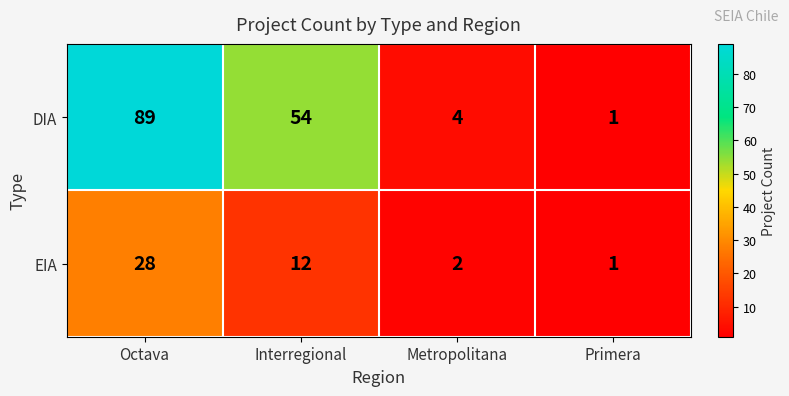

Between Octava and Metropolitana, which series saw the biggest shift?

DIA